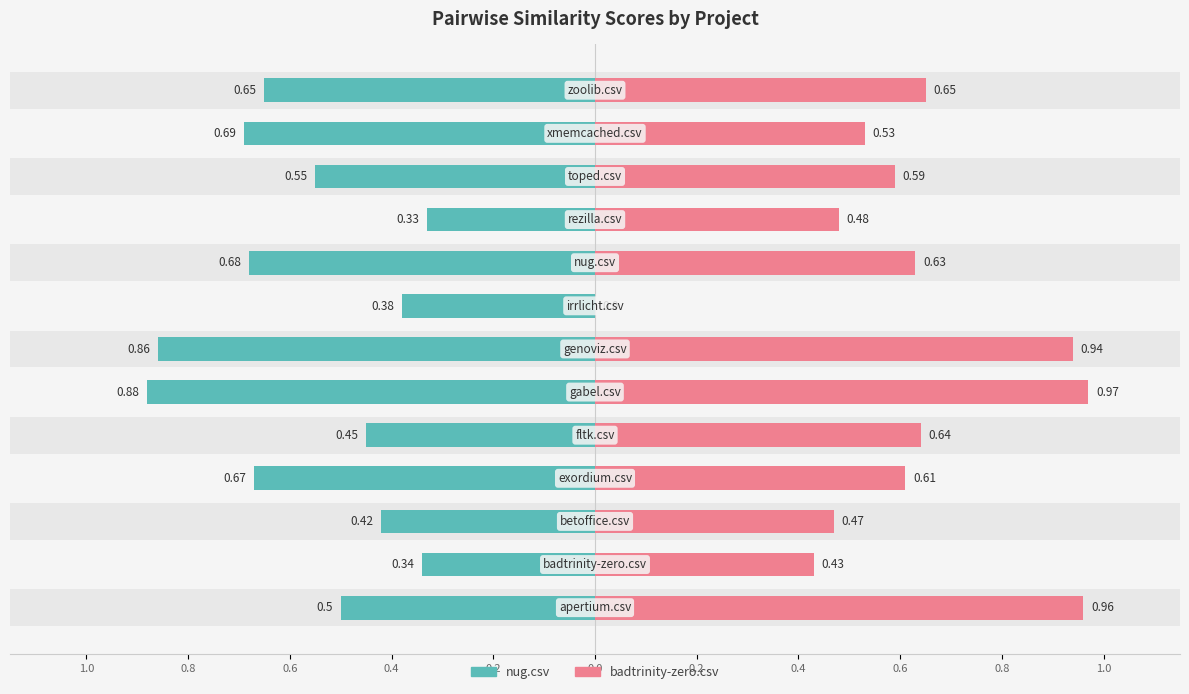

Rank the series by their average value, from lowest to highest.

nug.csv, badtrinity-zero.csv